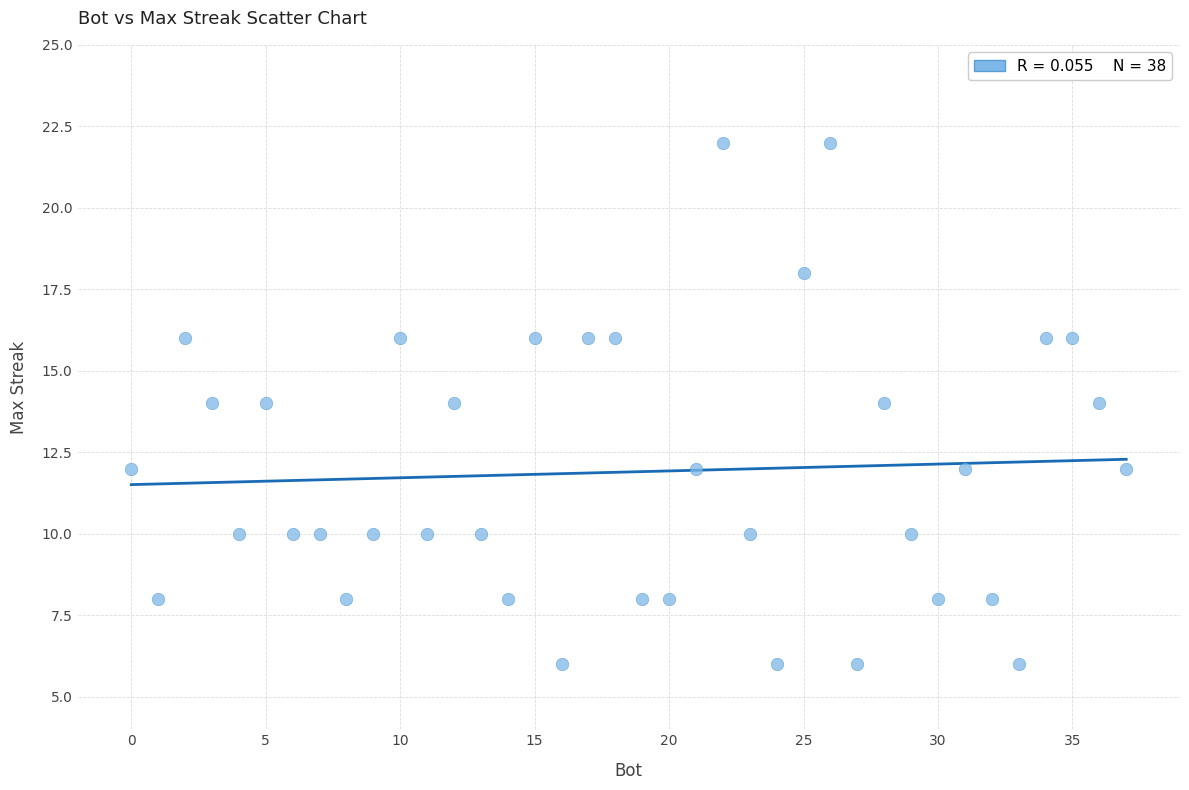

What is the range of X values (max minus min)?

37